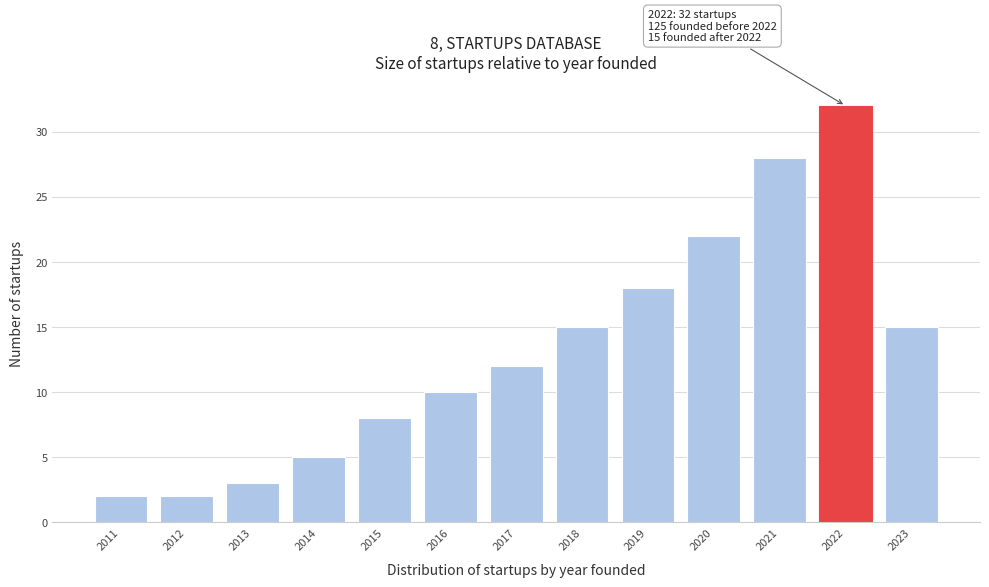

Reading left to right, transcribe all the data shown in this chart.

2	2	3	5	8	10	12	15	18	22	28	32	15